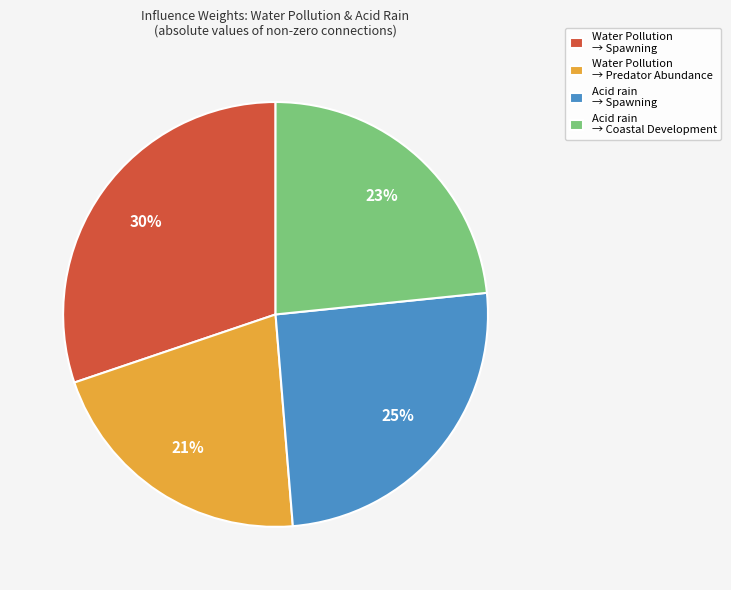

Rank the categories by value from highest to lowest.

Water Pollution → Spawning, Acid rain → Spawning, Acid rain → Coastal Development, Water Pollution → Predator Abundance